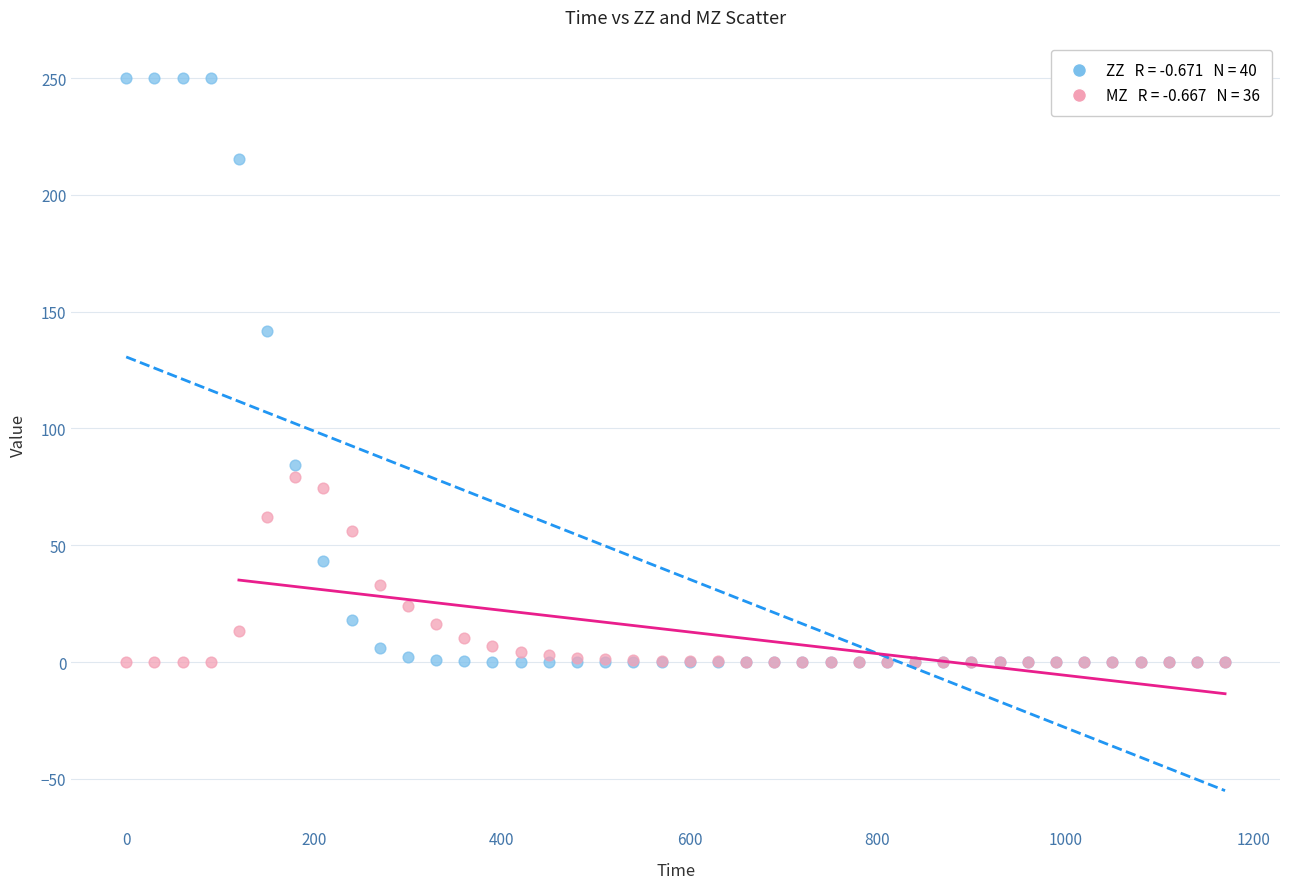

Across all series, what Y value is closest to 125?

141.7